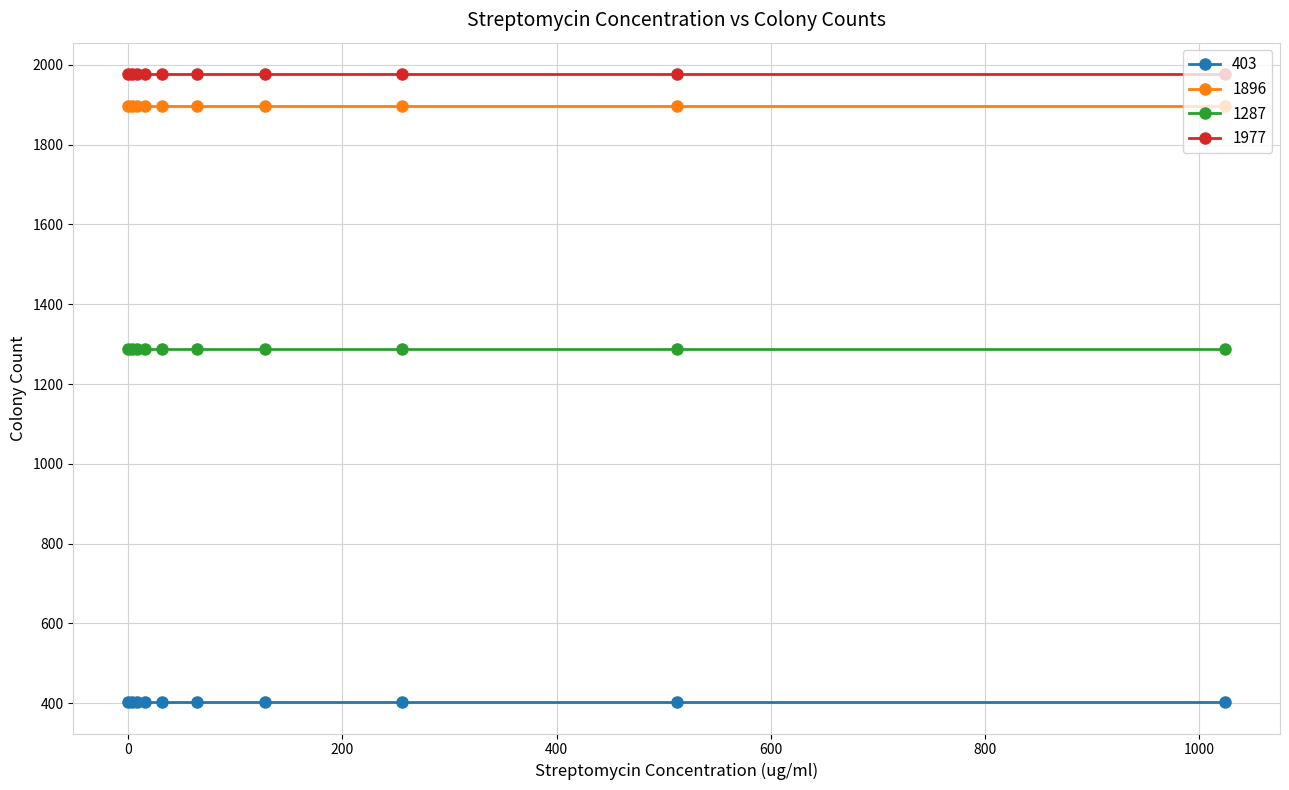

Does the chart display data point markers on the line(s)?

Yes